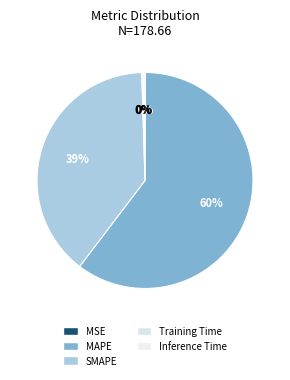

Which category has the biggest portion of the pie?

MAPE